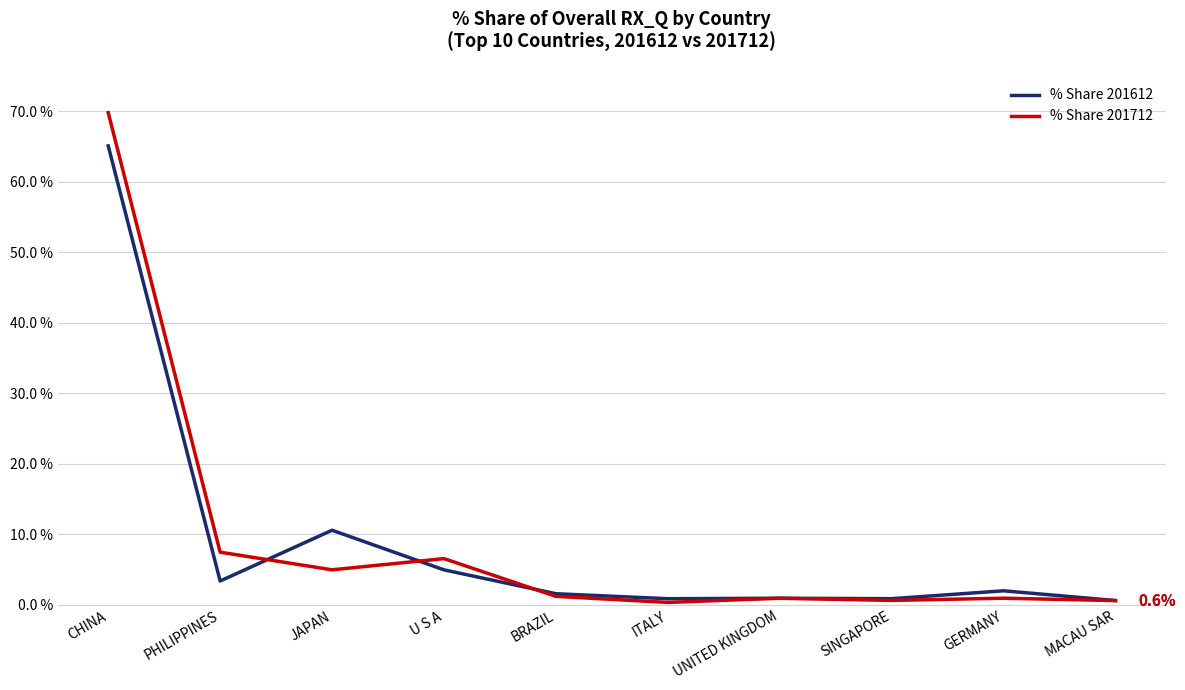

Rank the series by their maximum value, from highest to lowest.

% Share 201712, % Share 201612